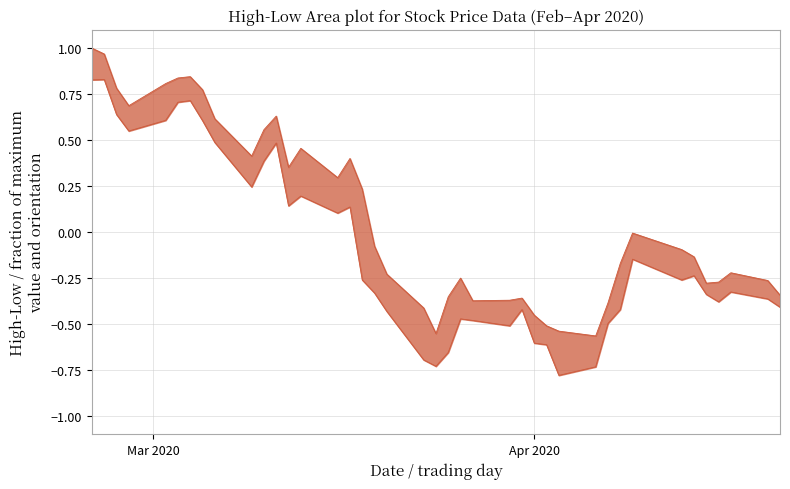

Which category has the highest value across all series?

Mar 2020